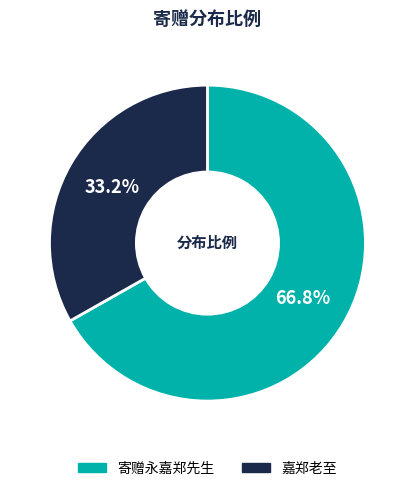

Count the number of slices in the pie.

2